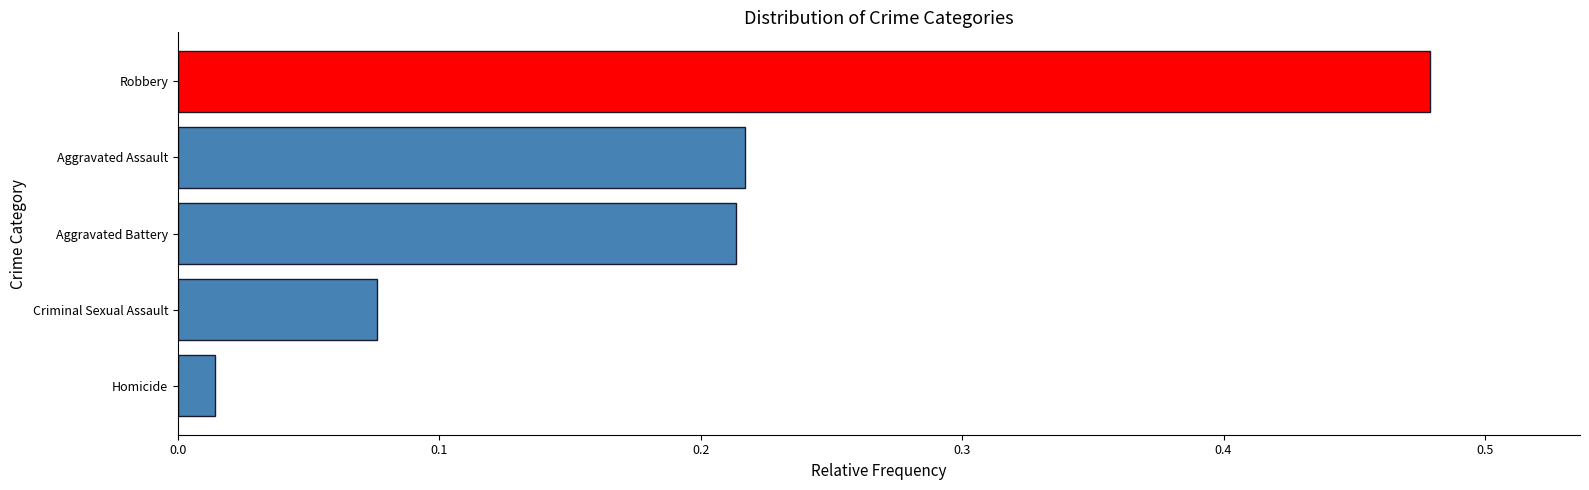

What is the difference between the maximum and second lowest values?

0.4